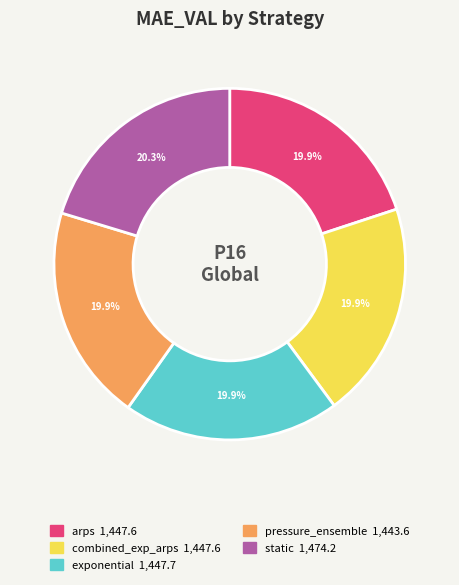

What percentage is NOT represented by arps?

80.1%